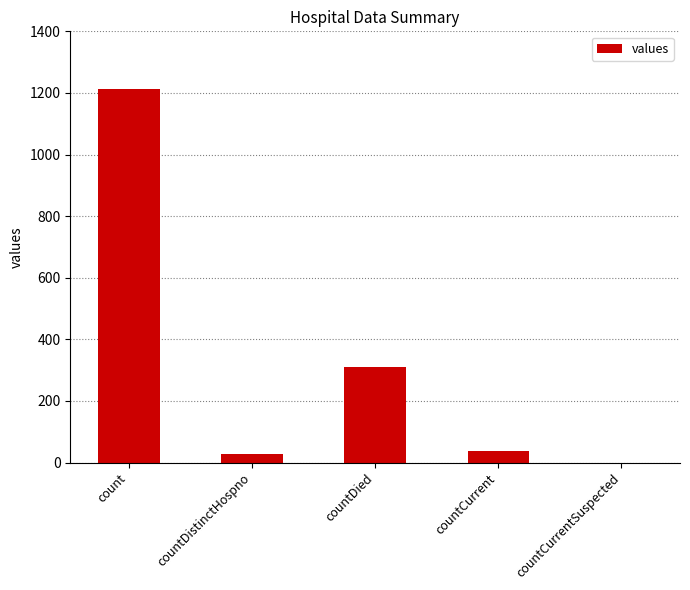

What is the difference between the values at countDistinctHospno and countDied?

283